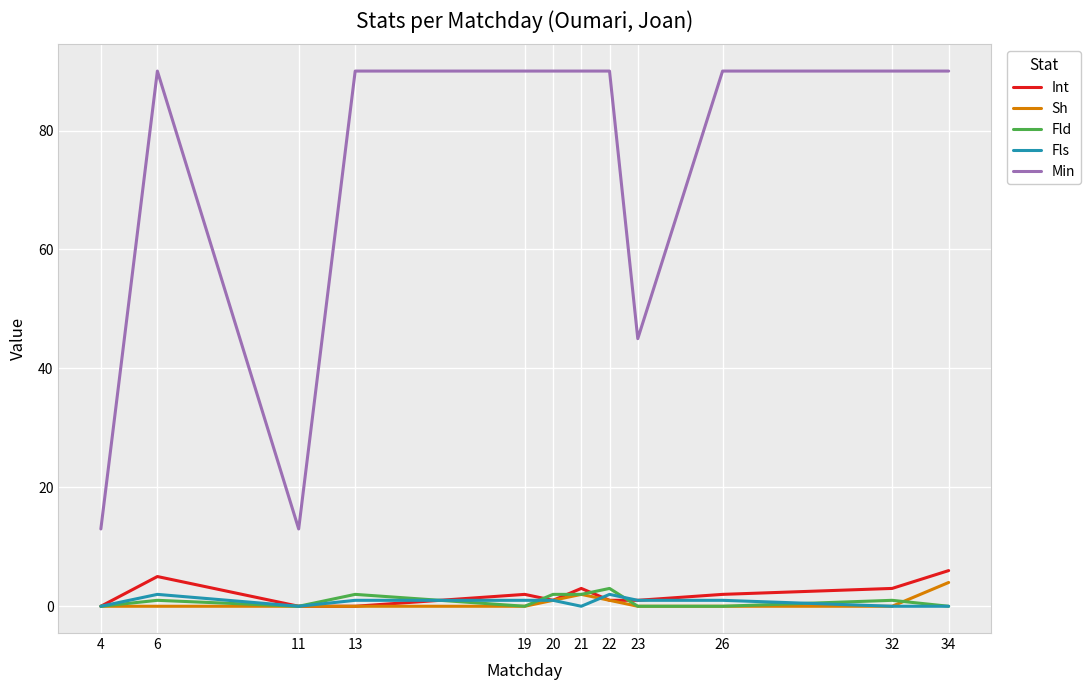

What is the greatest value displayed?

90